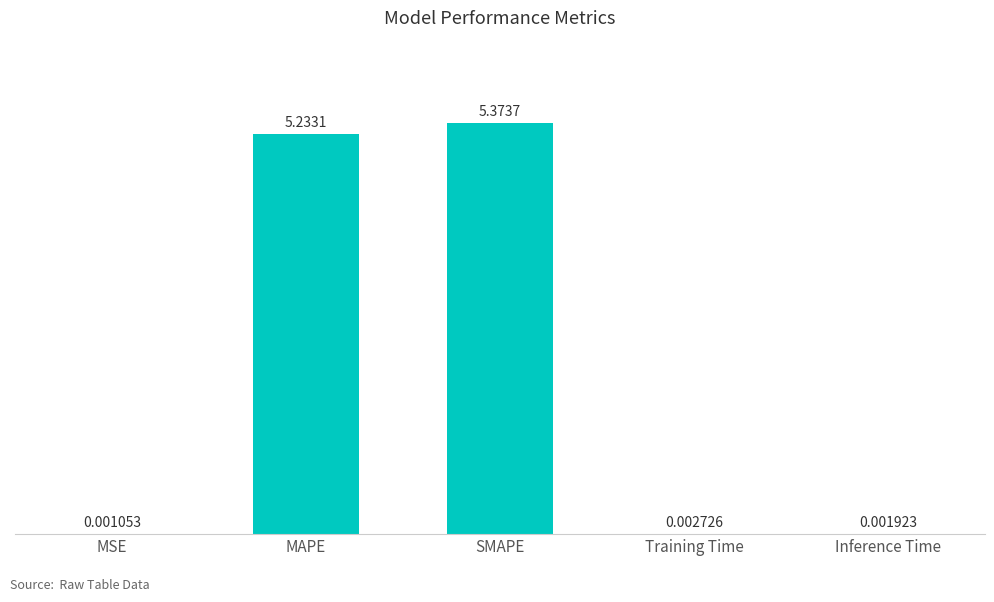

At which label is the value closest to 2?

Training Time